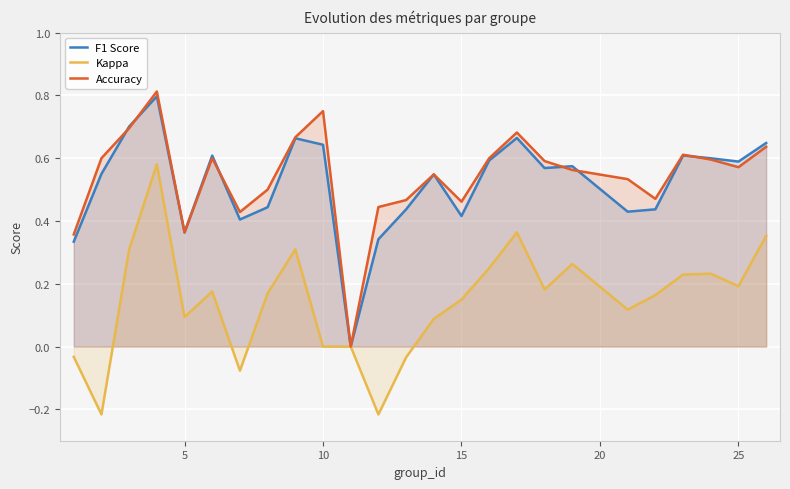

How many categories are shown in the chart?

25